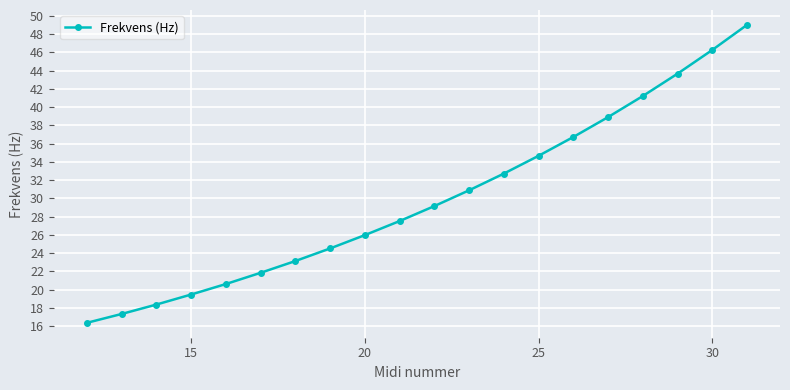

What is the minimum value shown in the chart?

16.4